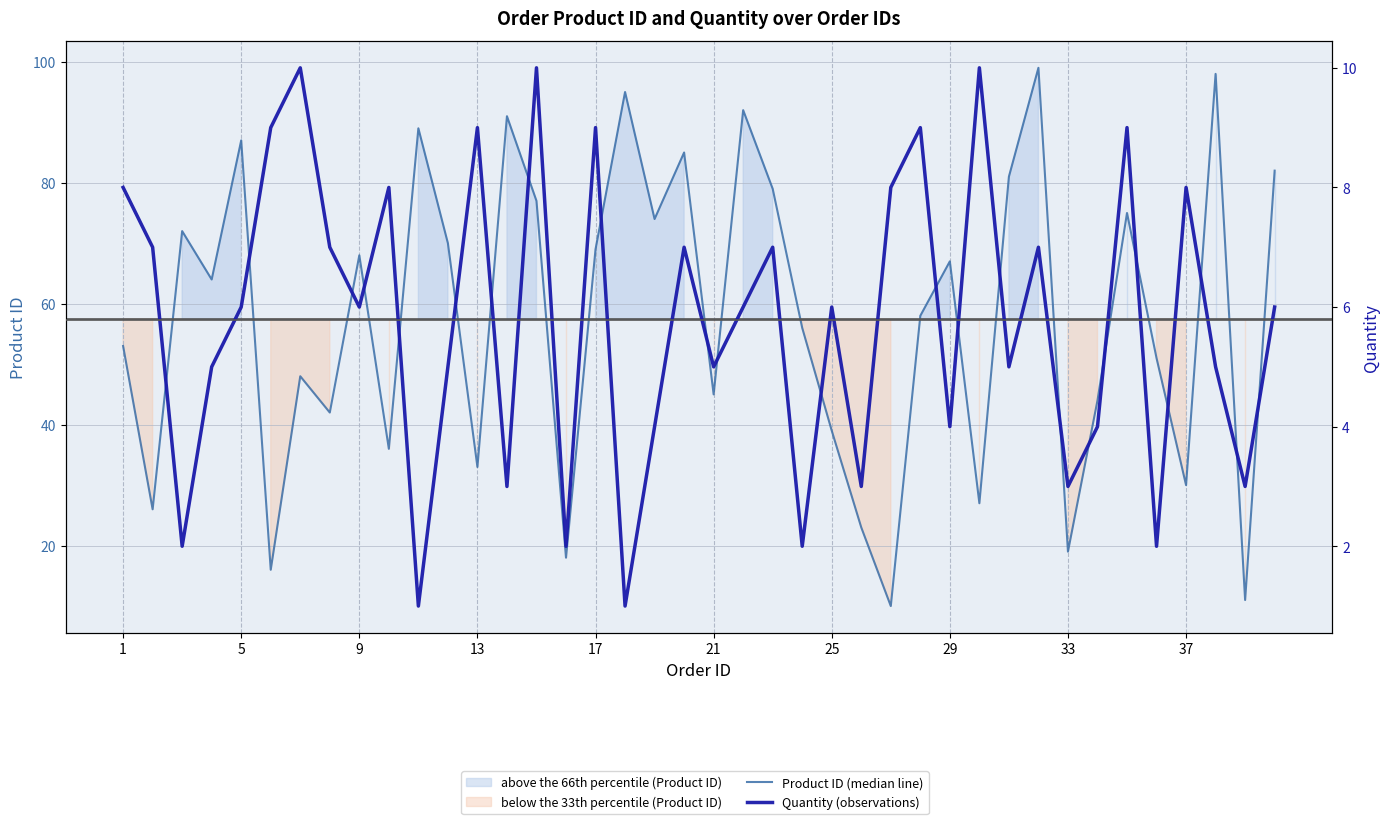

Rank the series by their maximum value, from lowest to highest.

Quantity (observations), Product ID (median line)